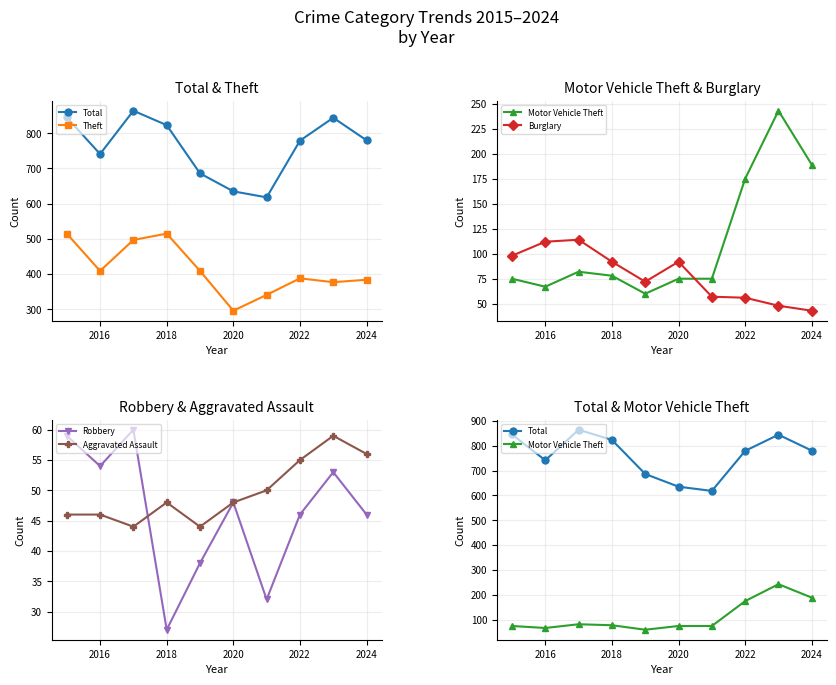

How many interior local valleys does the Robbery series have?

3